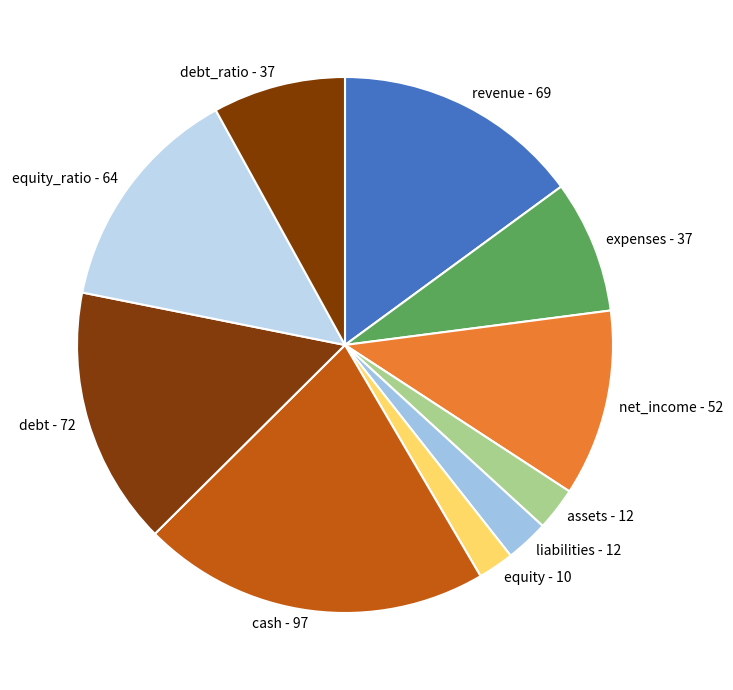

Does liabilities - 12 account for over 50% of the chart?

No